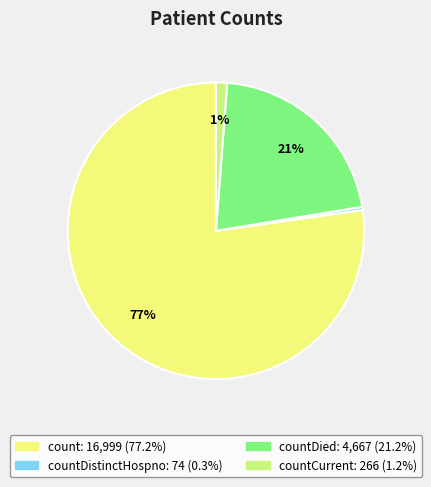

Is there a majority slice in this chart?

Yes